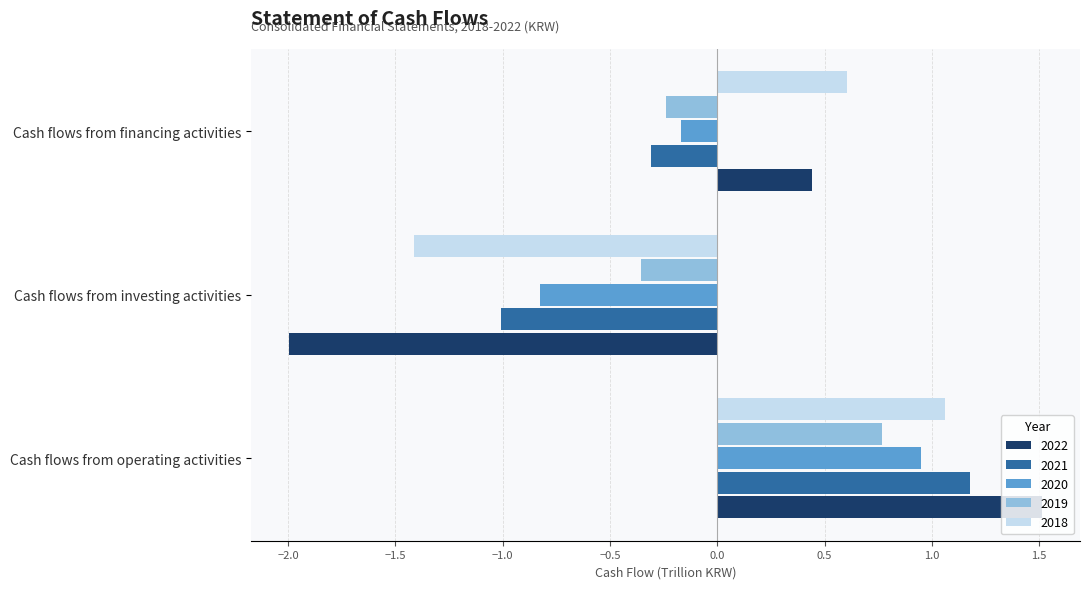

How many 2022 values are between -1 and 1?

1